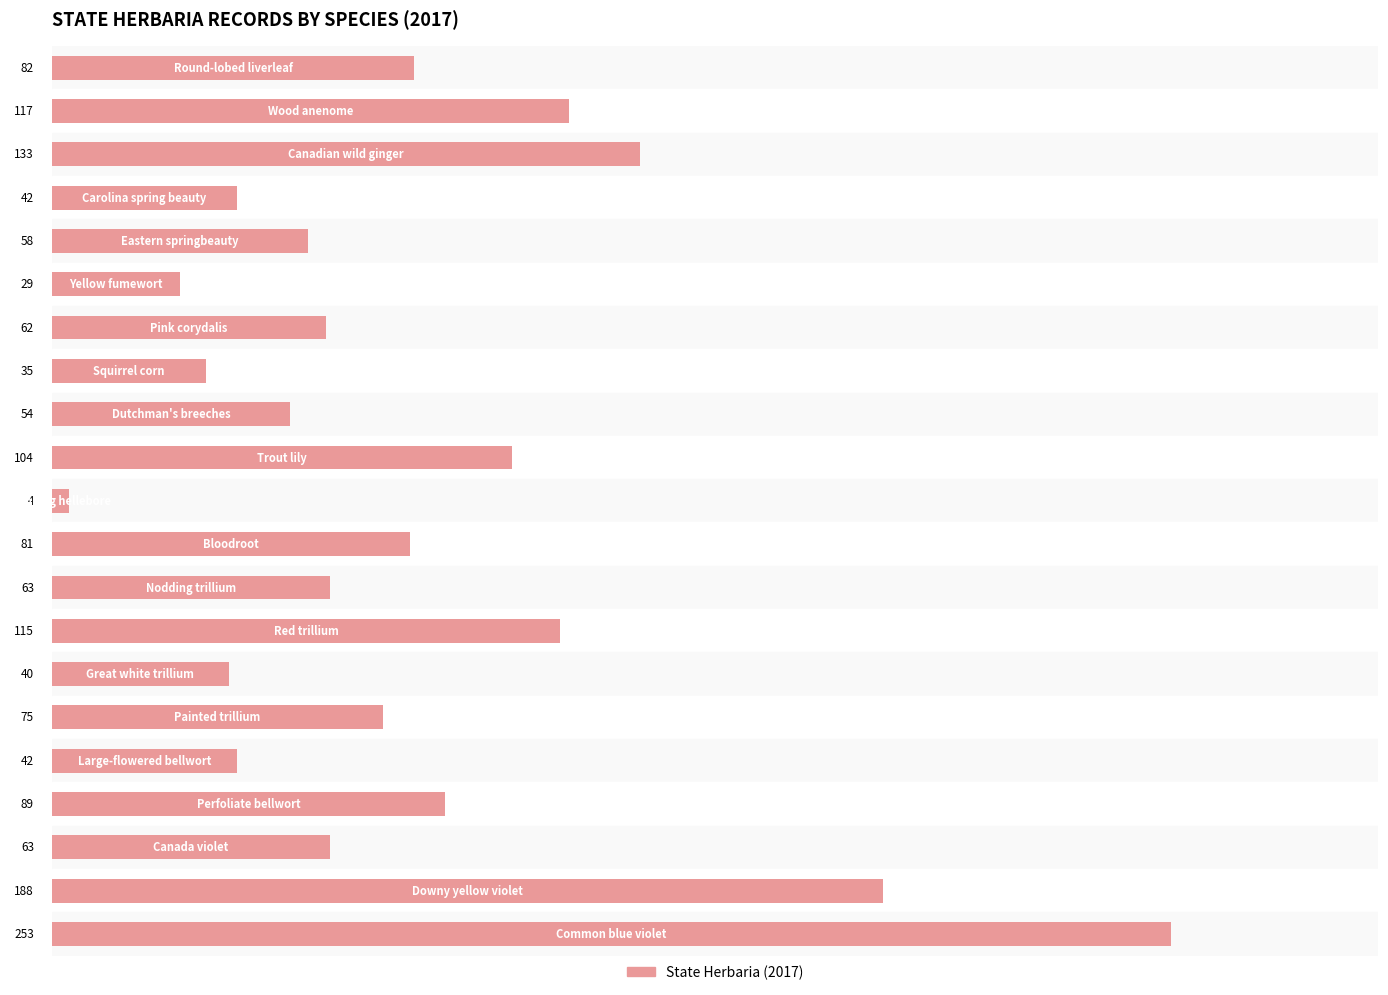

What is the average value?

82